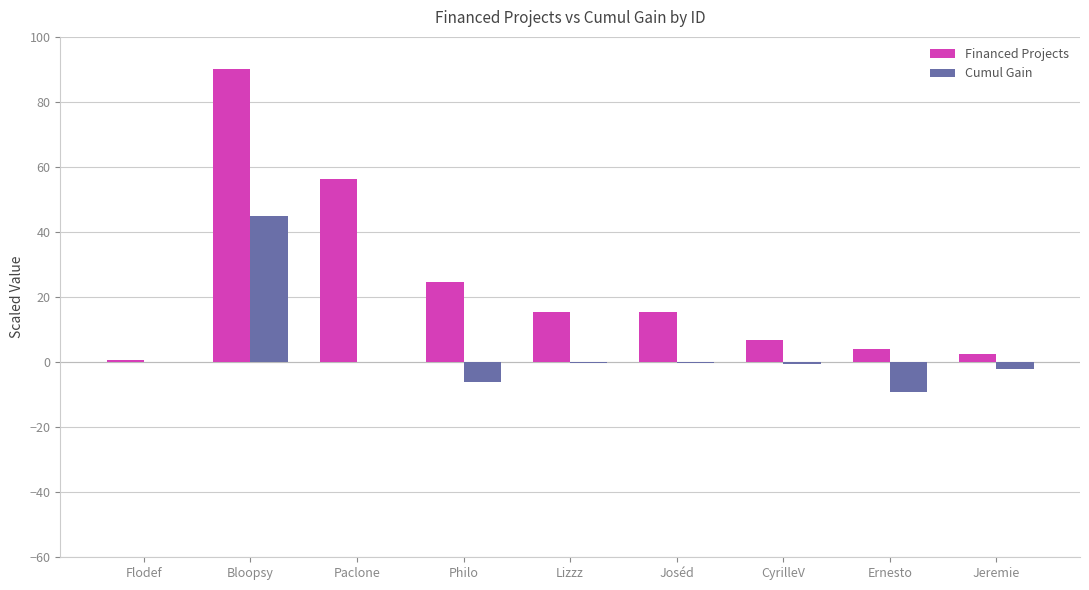

Is it true that Financed Projects equals 4.0 at Ernesto?

True